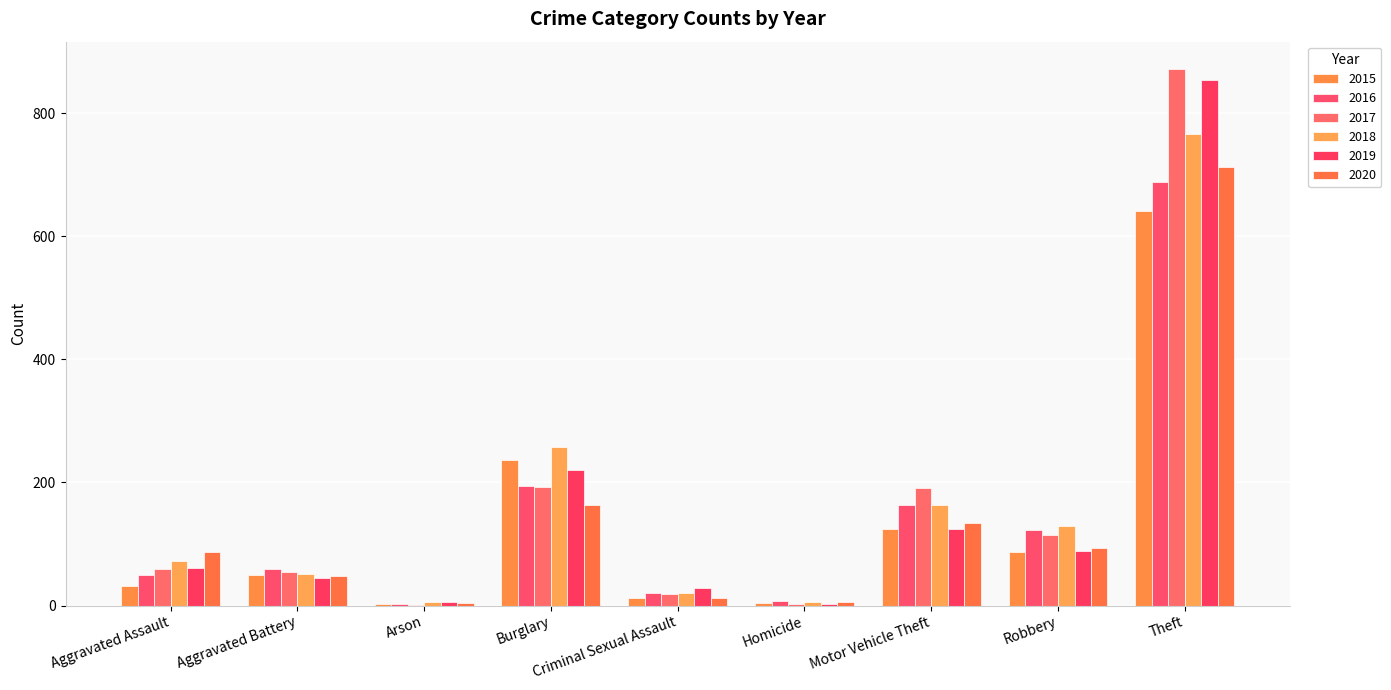

True or false: 2020 has a value of 223 at Burglary.

False